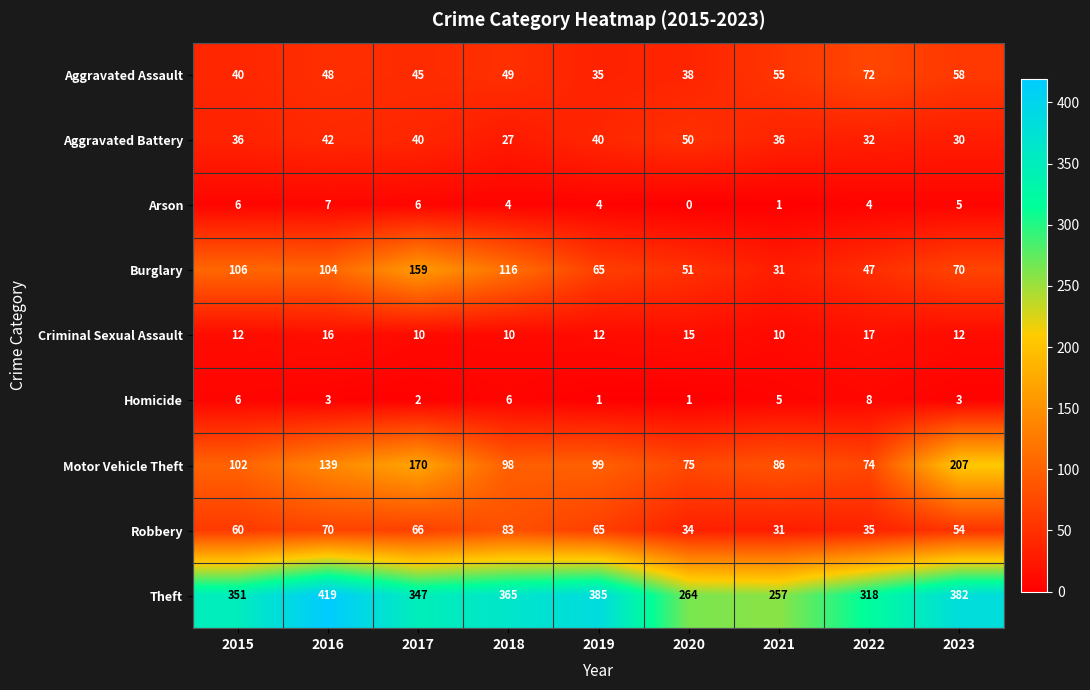

Rank the series at 2016 from lowest to highest value.

Homicide, Arson, Criminal Sexual Assault, Aggravated Battery, Aggravated Assault, Robbery, Burglary, Motor Vehicle Theft, Theft